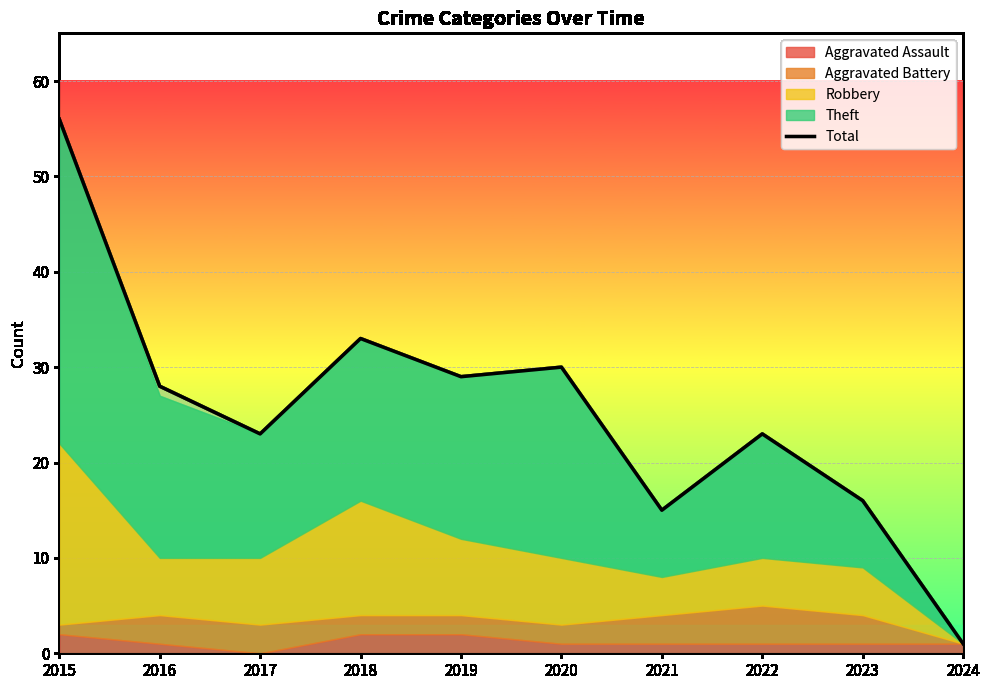

Reading left to right, what are all the values shown in this chart?

2015=56	2016=28	2017=23	2018=33	2019=29	2020=30	2021=15	2022=23	2023=16	2024=1